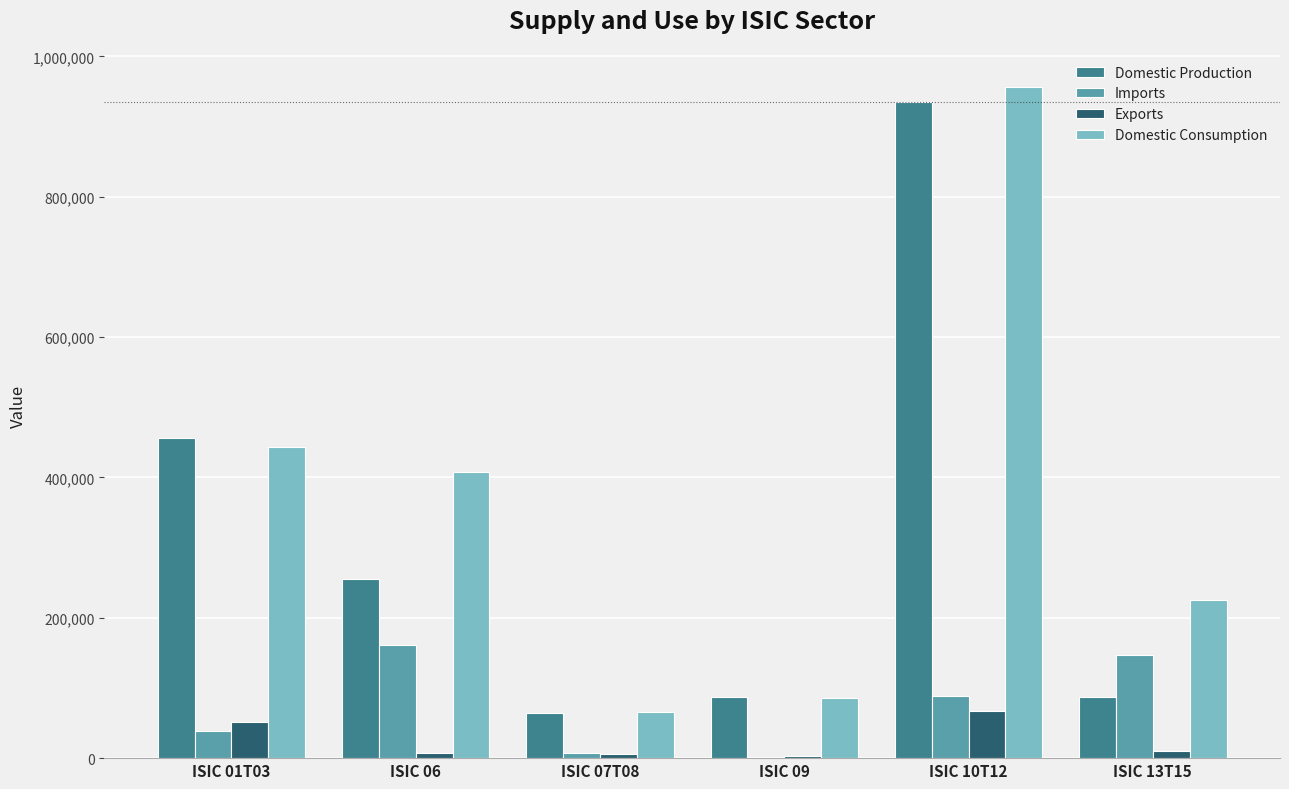

Read the Domestic Production value at ISIC 06.

255234.9